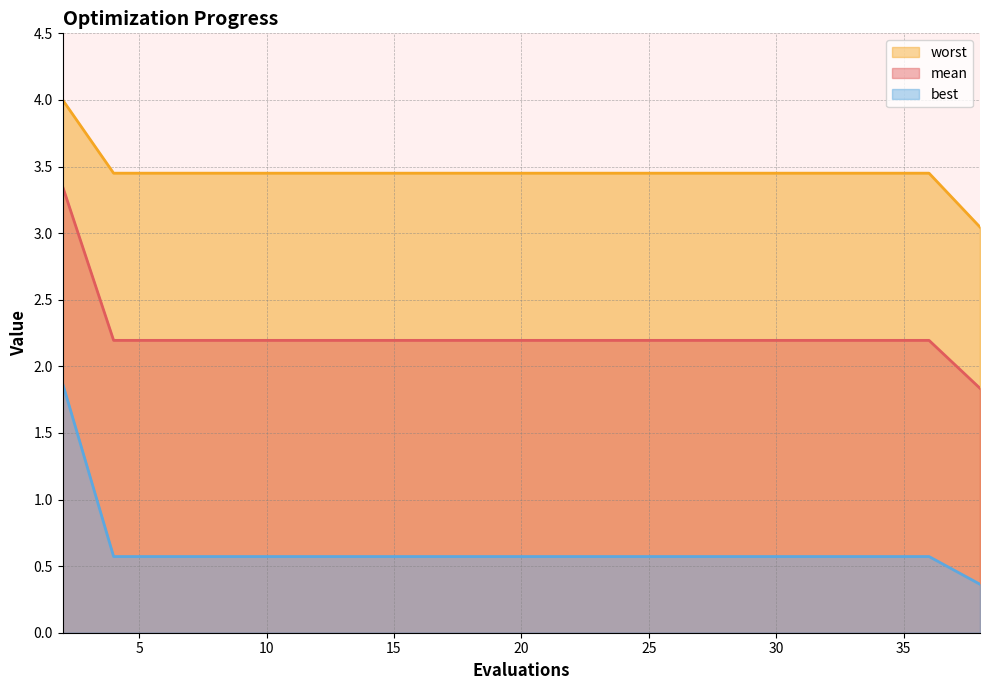

At how many categories does at least one series exceed 1?

20